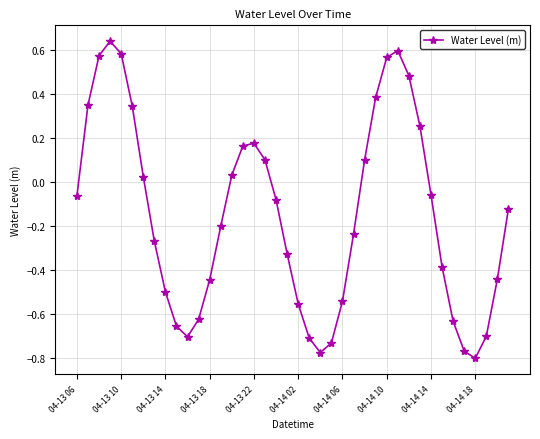

What is the sum of all values?

-6.0